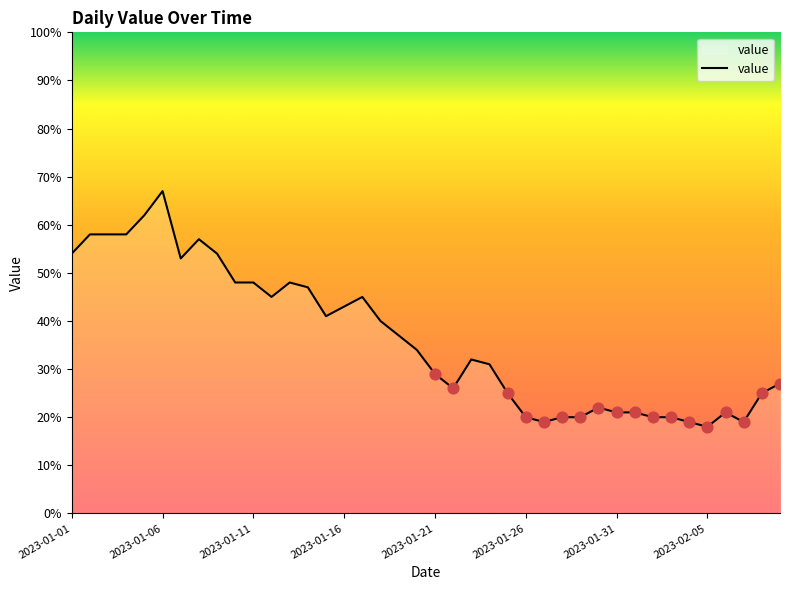

What is the smallest value displayed?

18